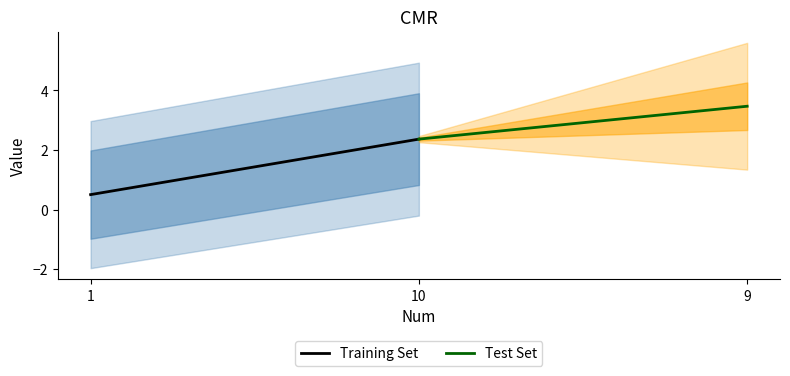

List the labels in order of Training Set value, largest first.

10, 1